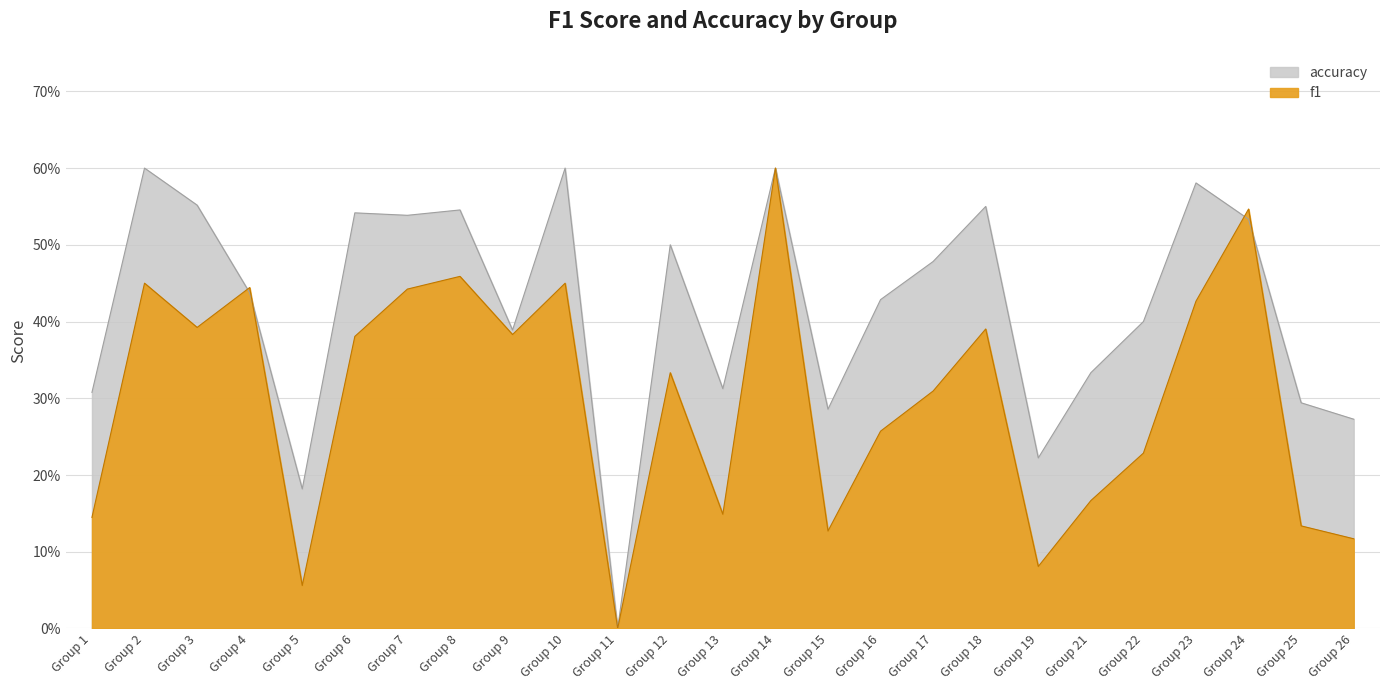

What is the average value of the accuracy series?

0.4